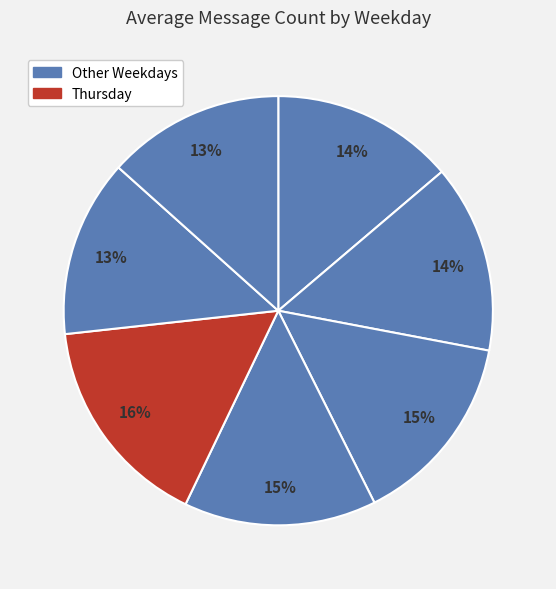

How many slices are in this pie chart?

7